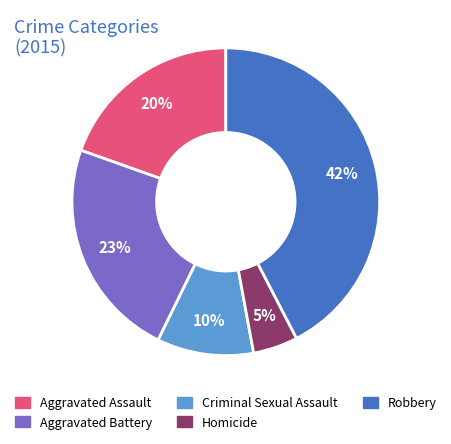

Approximately how many times larger is the value at Aggravated Battery compared to Criminal Sexual Assault?

2.3